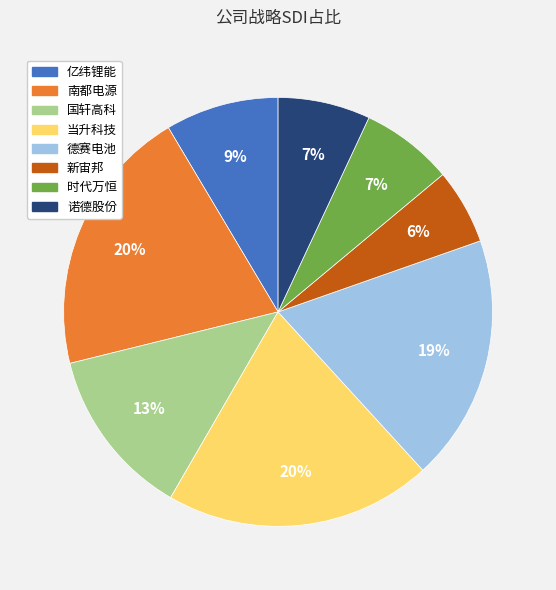

Which slice is the smallest?

新宙邦